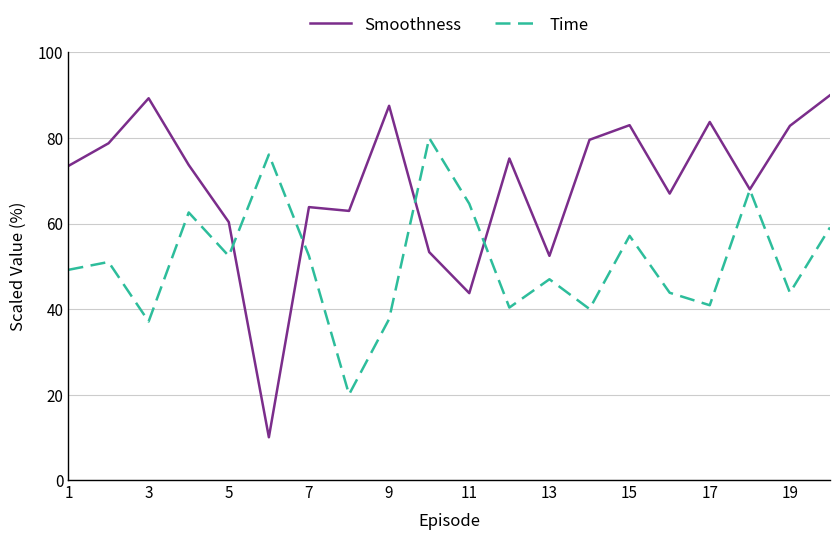

Does the chart display data point markers on the line(s)?

No